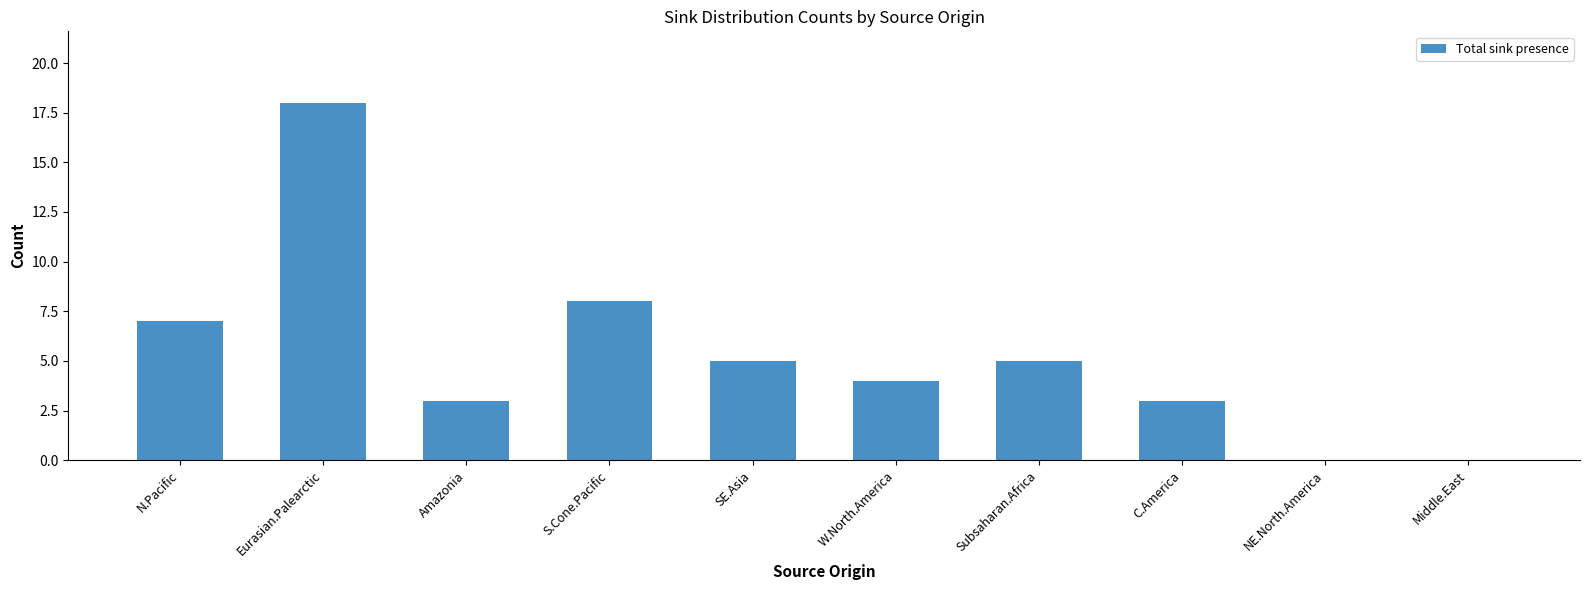

Between S.Cone.Pacific and Amazonia, which is larger?

S.Cone.Pacific